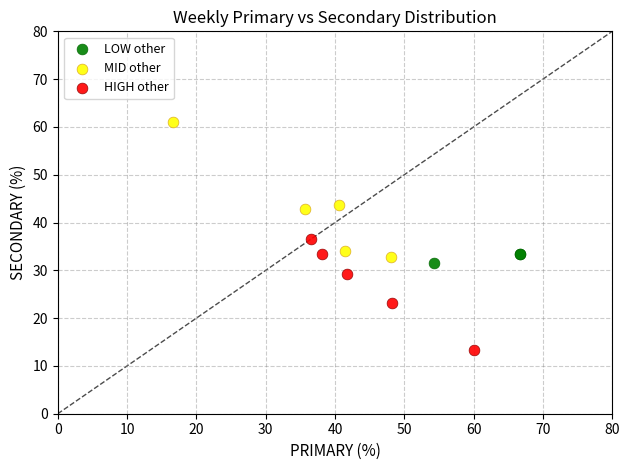

Which series reaches the minimum Y coordinate?

HIGH other